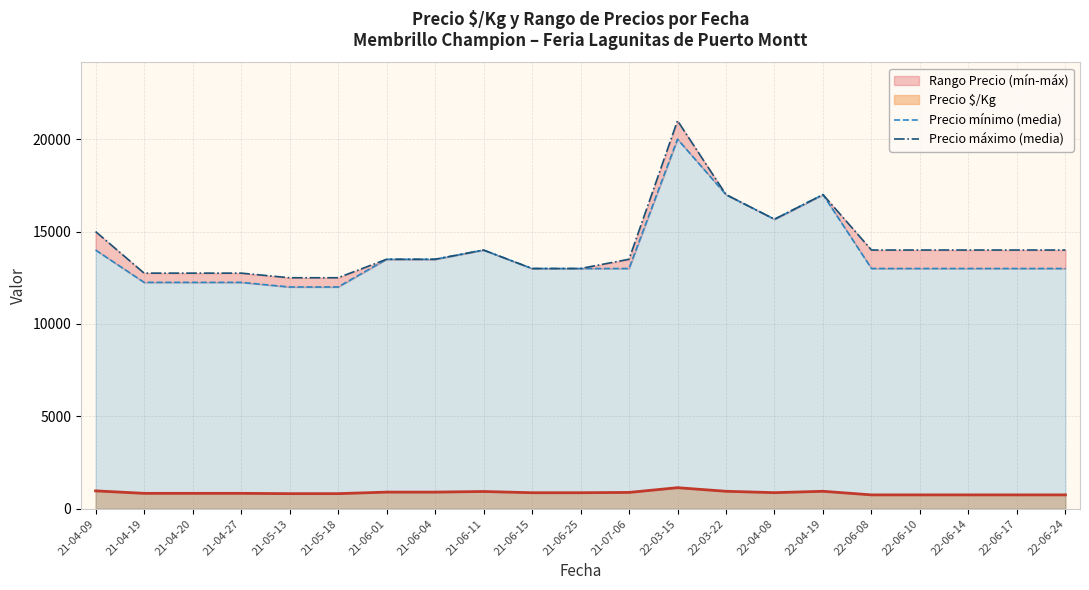

At which category does Precio mínimo (media) reach its first local peak?

21-06-11